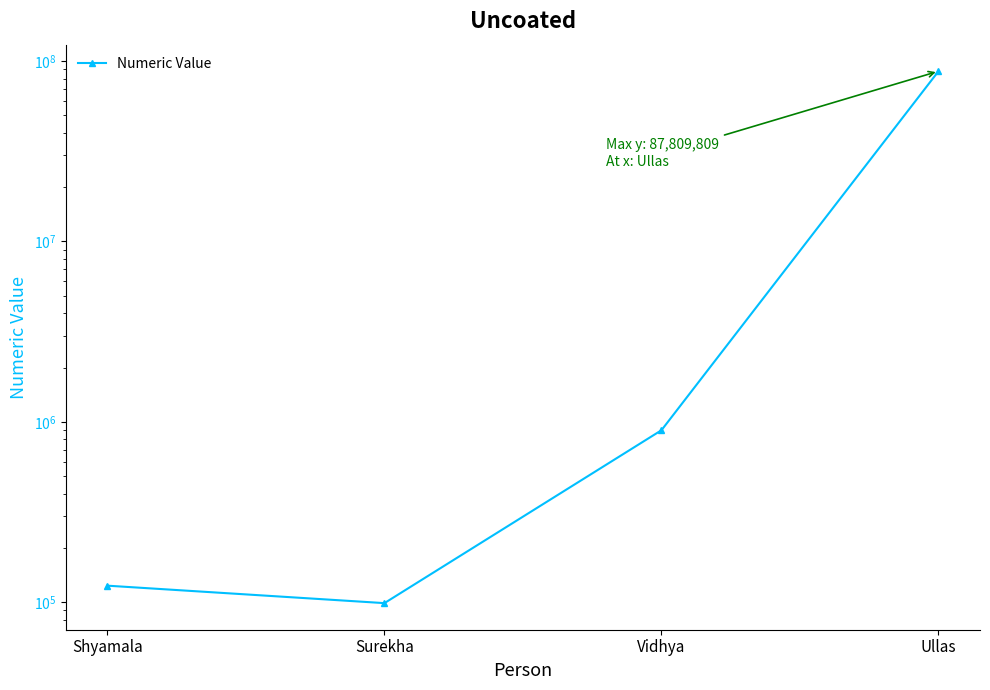

List the labels in order of value, largest first.

Ullas, Vidhya, Shyamala, Surekha